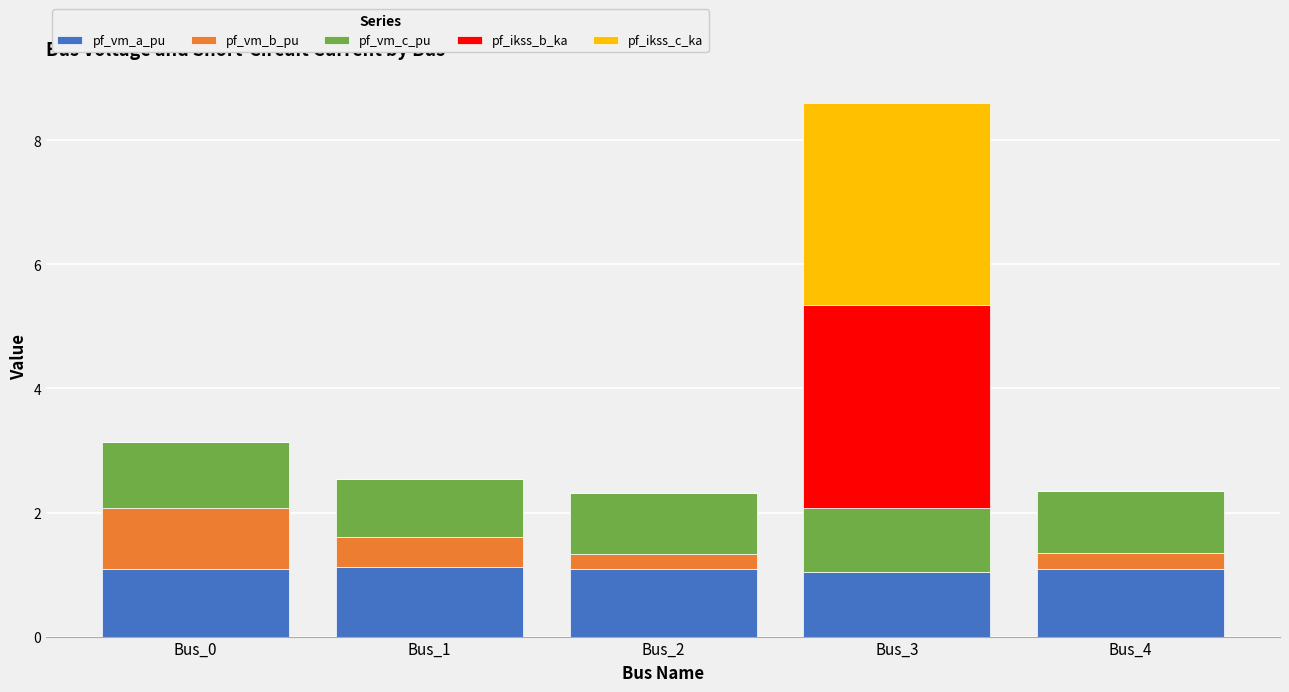

What is the sum of the pf_vm_a_pu values at Bus_3 and Bus_4?

2.1